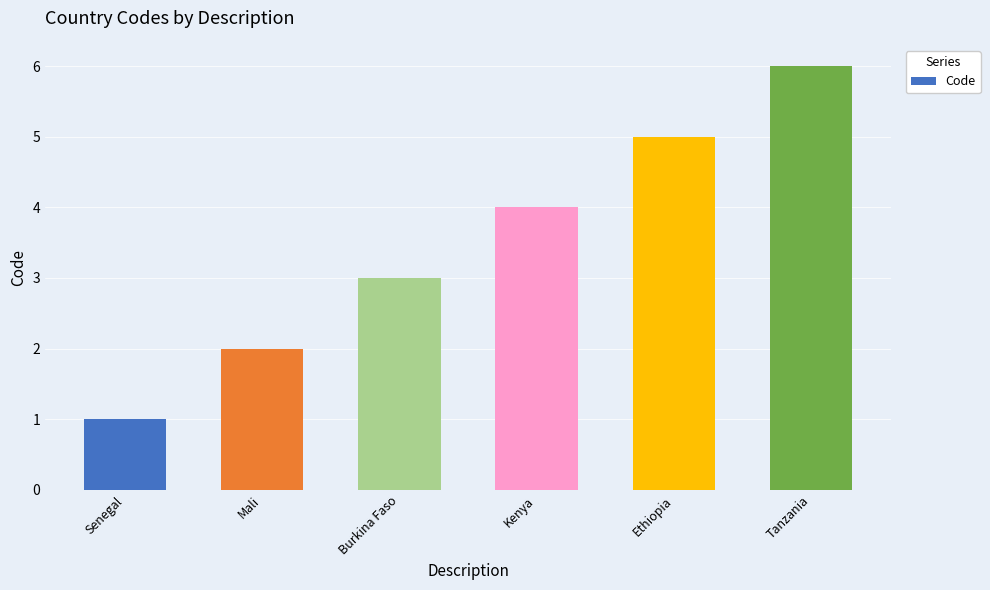

What is the difference between the maximum and second lowest values?

4